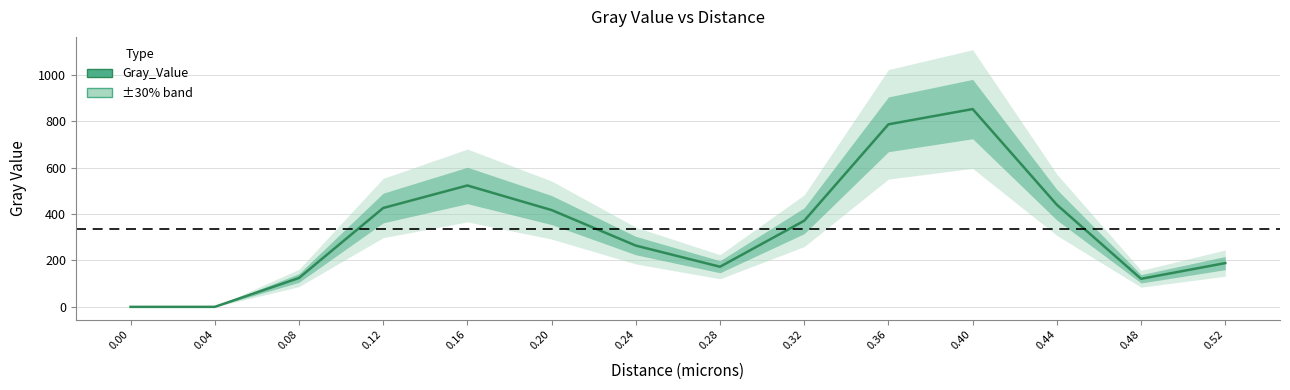

The value at 0.08 is 212.4. True or false?

False